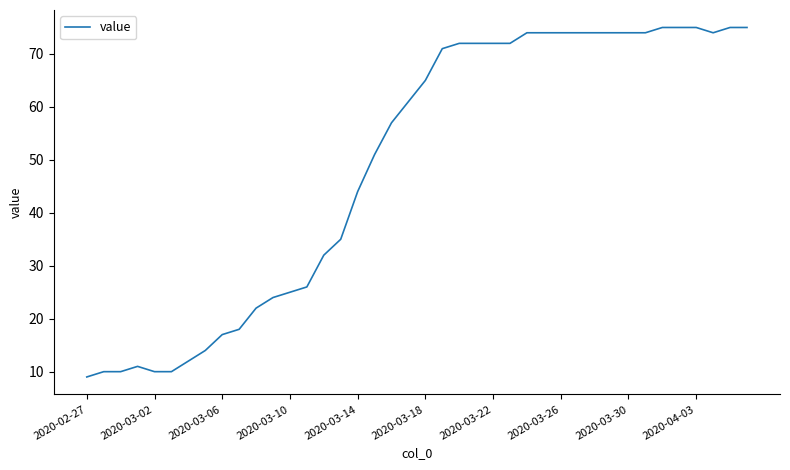

Is this an area chart (filled region under the line)?

No